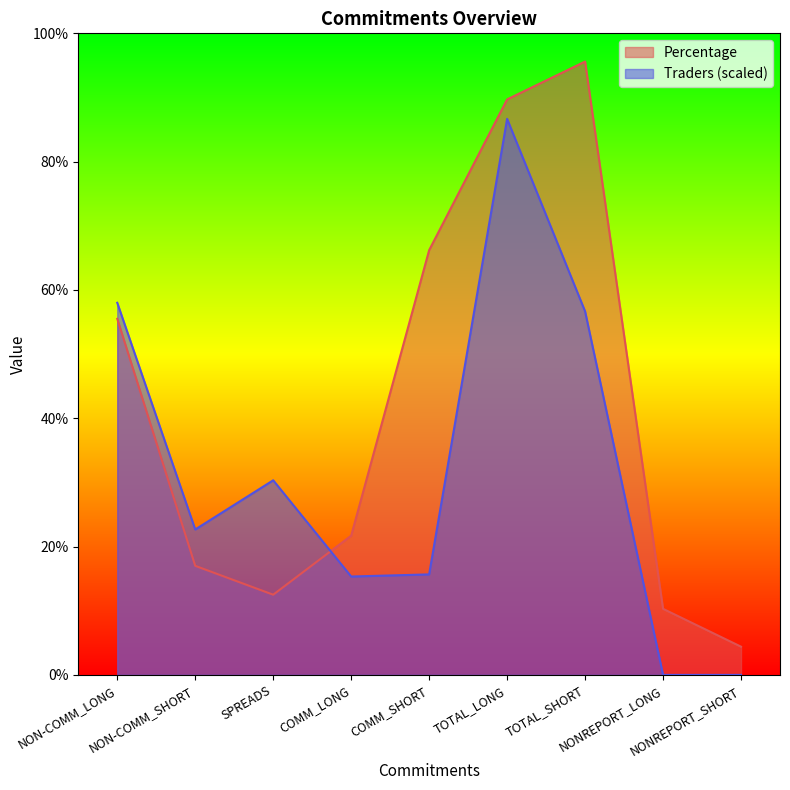

Reading left to right, transcribe all the data shown in this chart.

Percentage: NON-COMM_LONG=55.5	NON-COMM_SHORT=17.0	SPREADS=12.5	COMM_LONG=21.7	COMM_SHORT=66.2	TOTAL_LONG=89.7	TOTAL_SHORT=95.6	NONREPORT_LONG=10.3	NONREPORT_SHORT=4.4
Traders: NON-COMM_LONG=58.0	NON-COMM_SHORT=22.7	SPREADS=30.3	COMM_LONG=15.3	COMM_SHORT=15.7	TOTAL_LONG=86.7	TOTAL_SHORT=56.7	NONREPORT_LONG=0.0	NONREPORT_SHORT=0.0